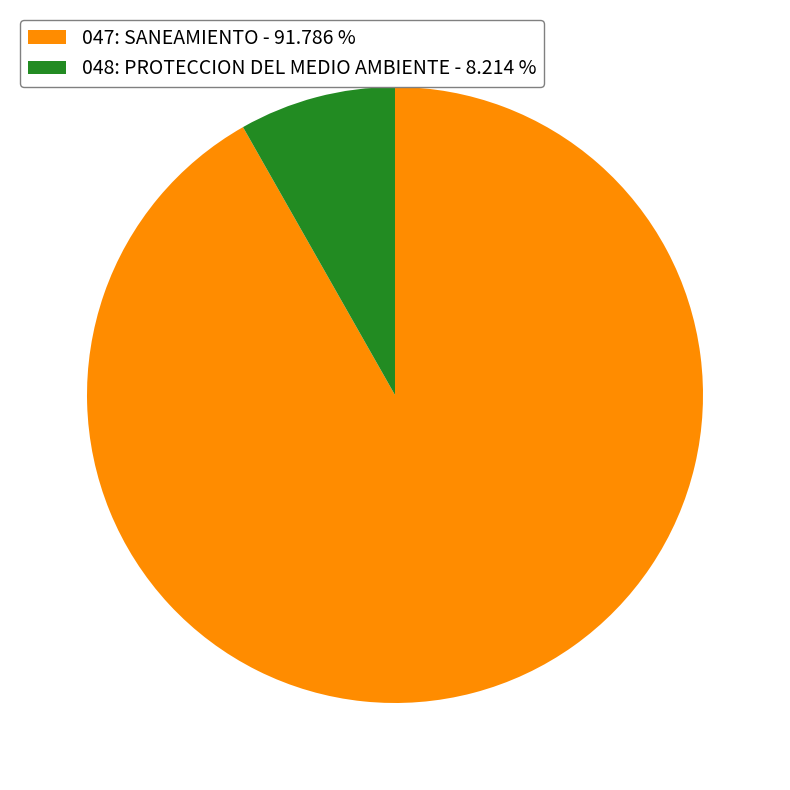

Combined, do 047: SANEAMIENTO and 048: PROTECCION DEL MEDIO AMBIENTE account for over 50%?

Yes